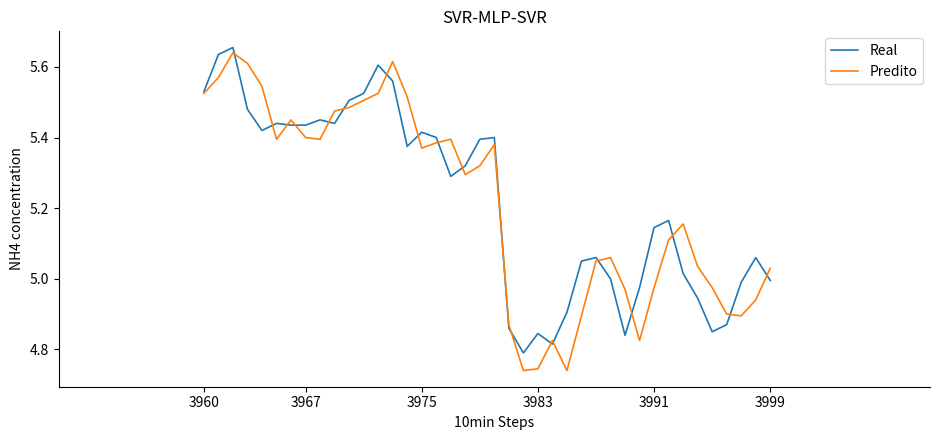

What is the difference between the second highest and second lowest values in the Real series?

0.8